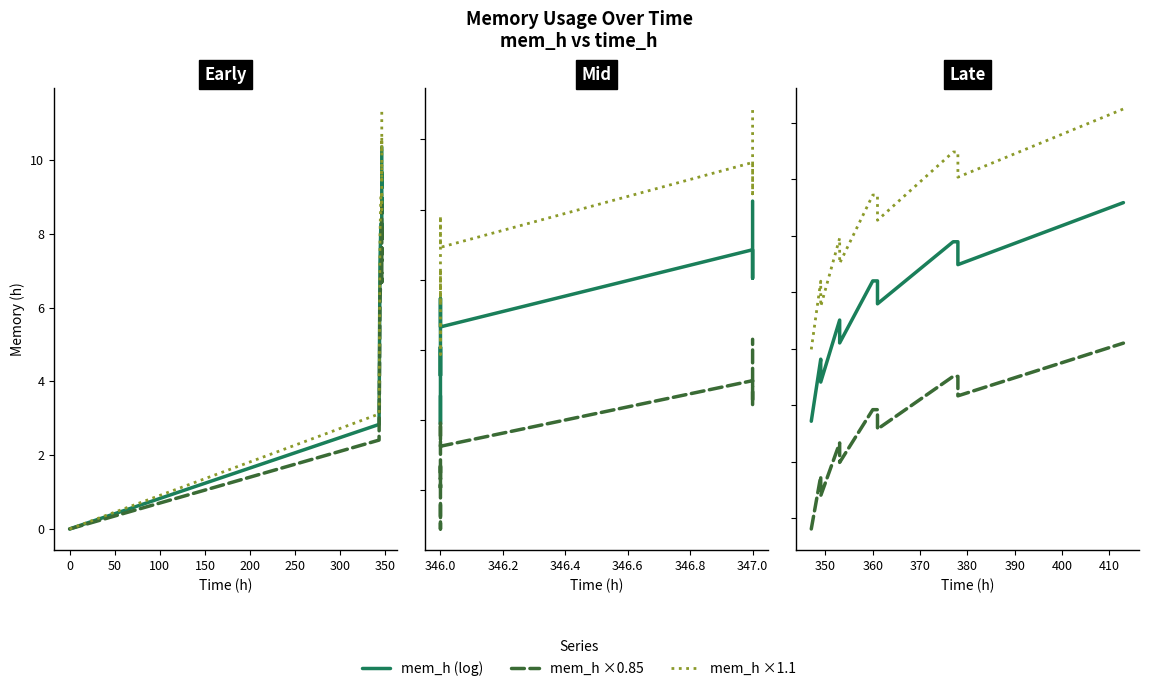

The mem_h ×0.85 series shows 18.7 at 12. True or false?

False